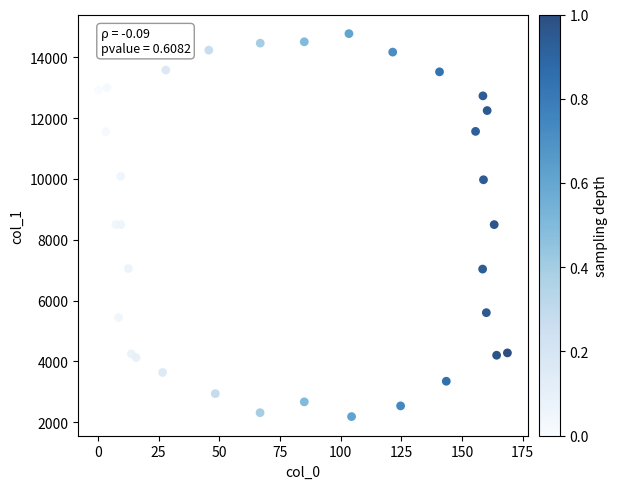

What is the range of X values (max minus min)?

168.5